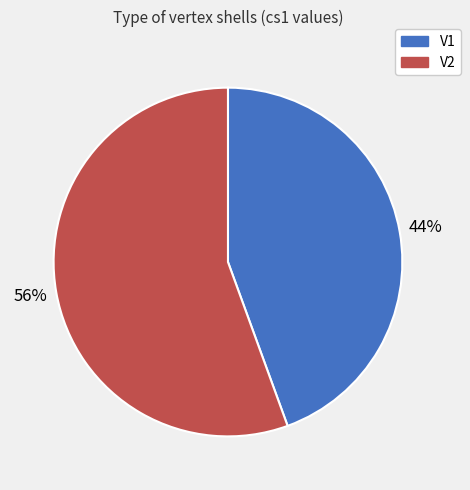

To the nearest percent, what is the average slice percentage?

50%